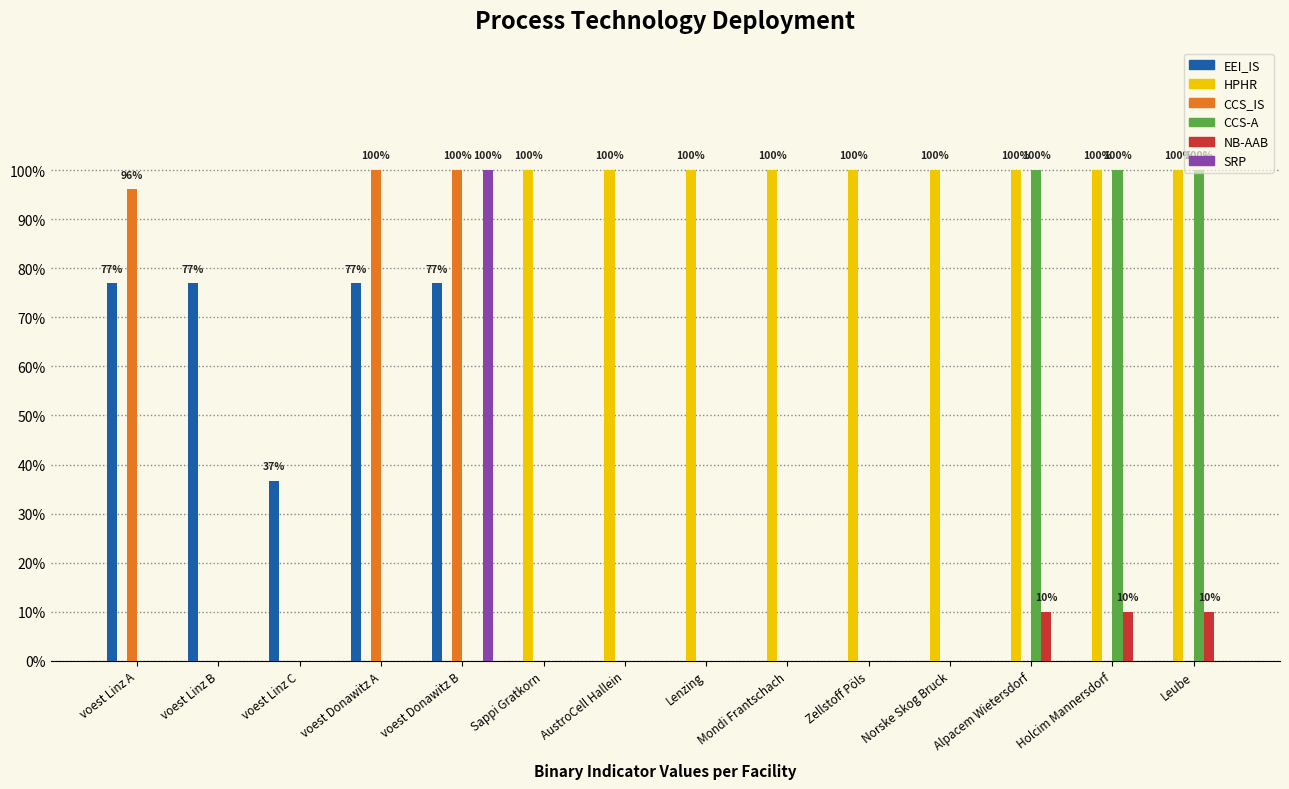

What is the label of the 1st bar from the right?

Leube